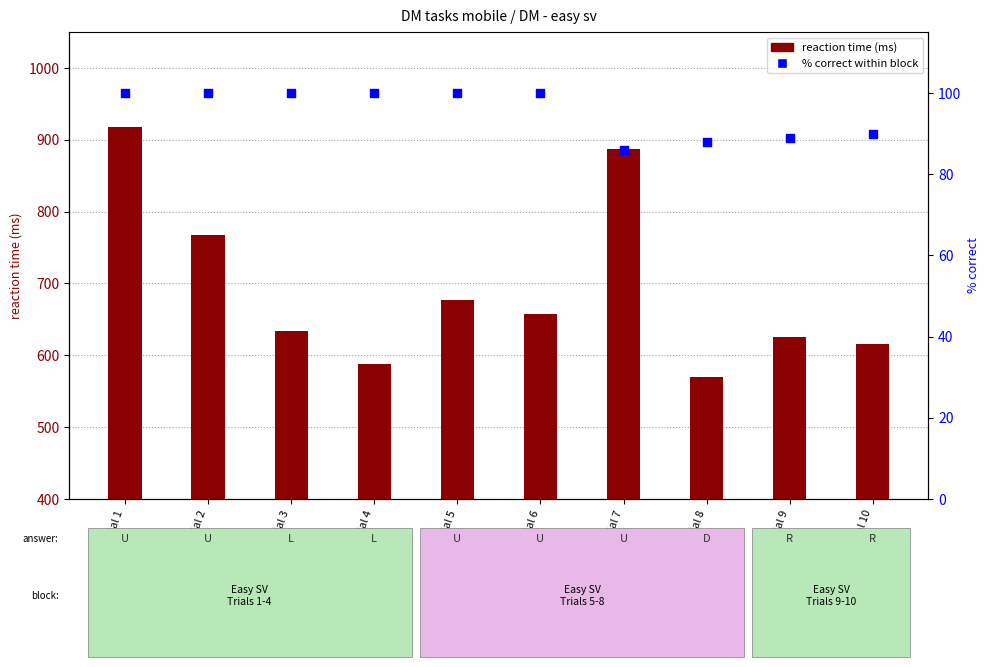

At which category is the sum across all series the highest?

Trial 1